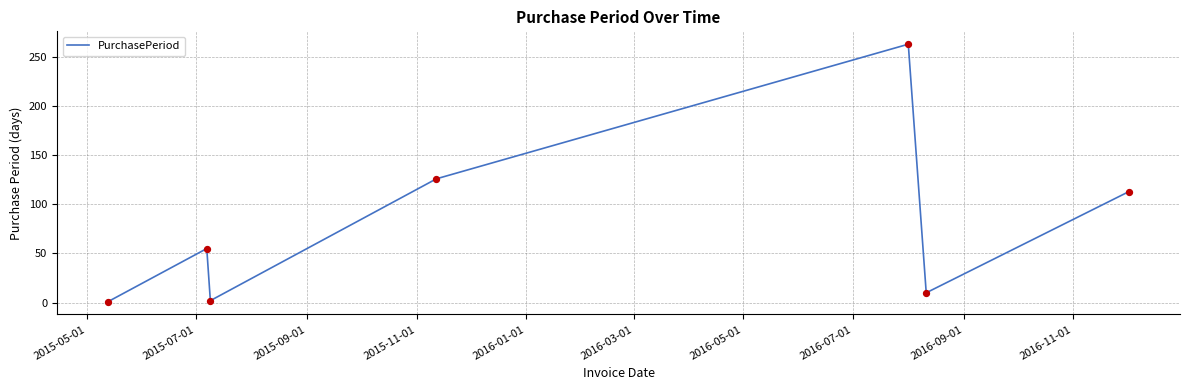

What is the difference between the second highest and minimum values?

125